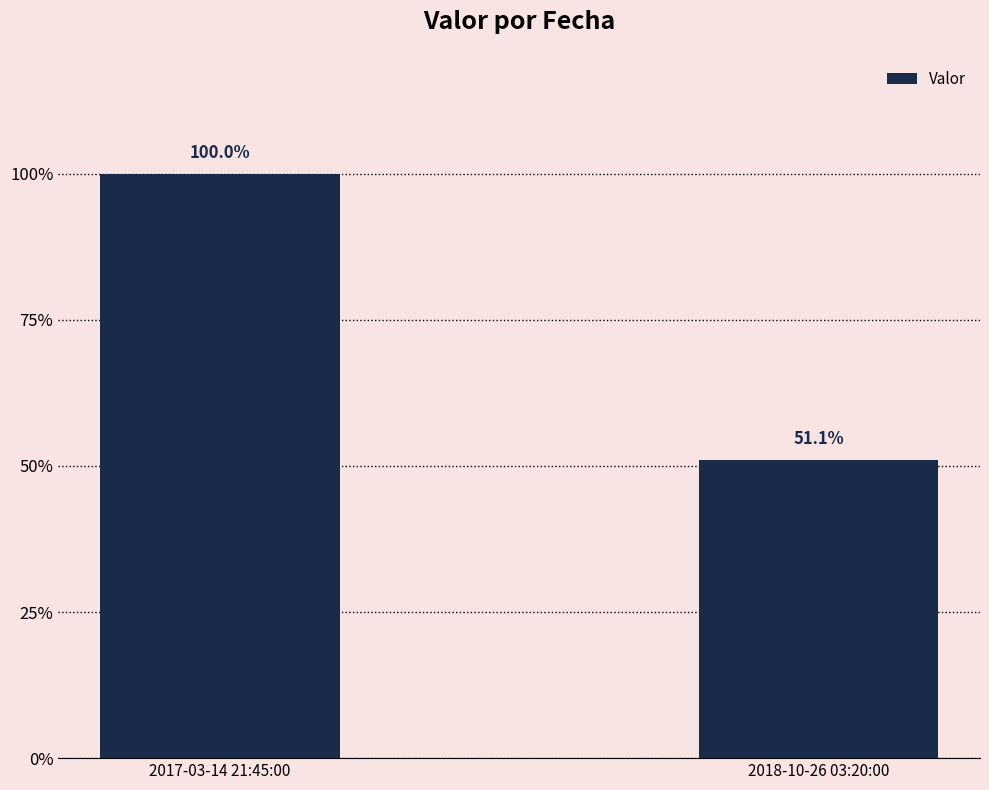

List the labels in order of value, largest first.

2017-03-14 21:45:00, 2018-10-26 03:20:00